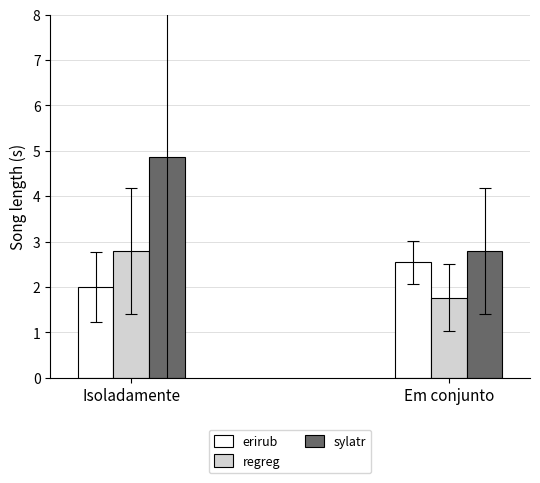

What is the difference between the maximum and minimum values in the sylatr series?

2.1